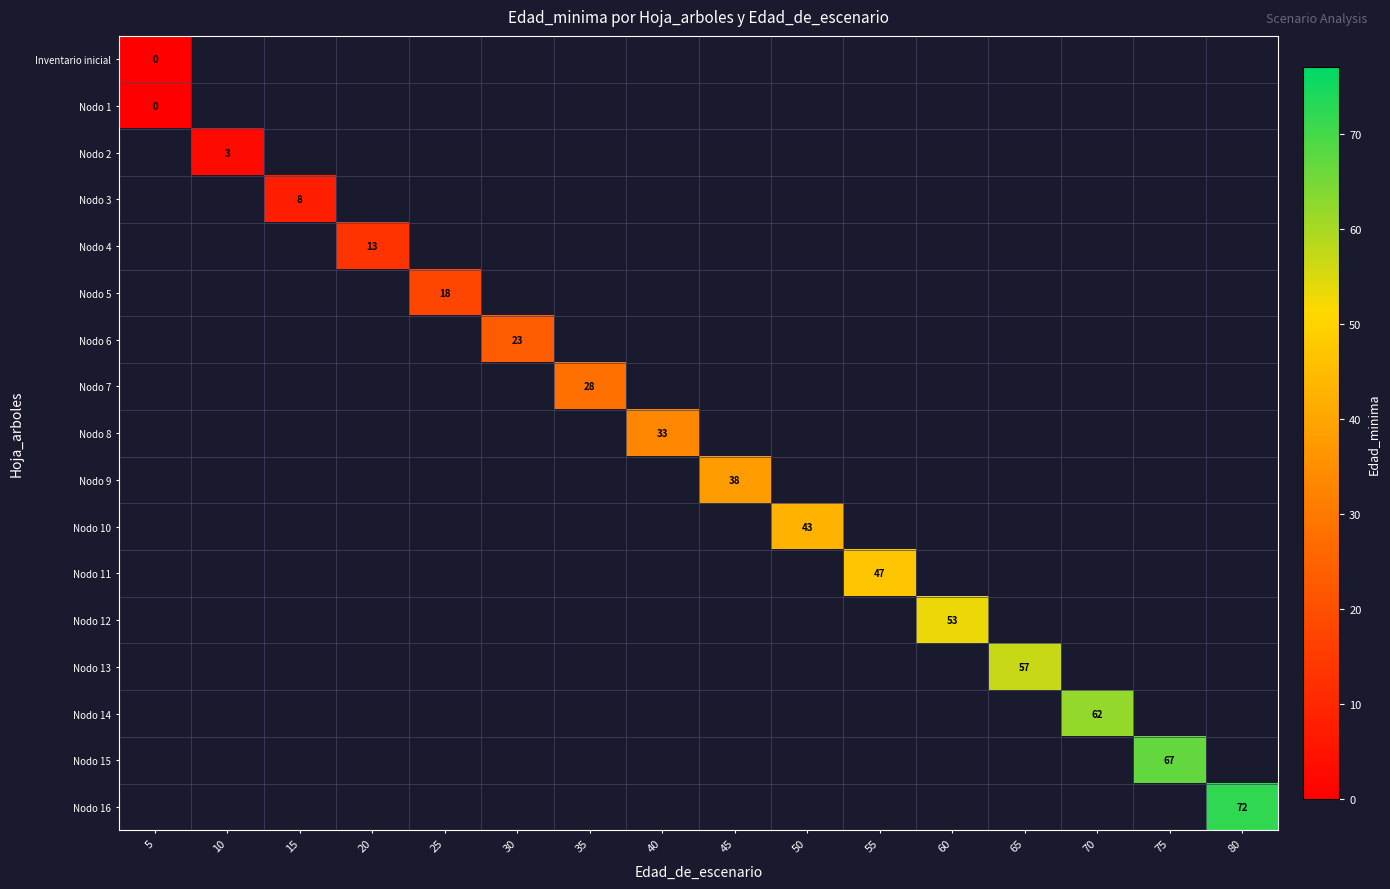

At 65, list the series in order from smallest to largest.

Inventario inicial, Nodo 1, Nodo 2, Nodo 3, Nodo 4, Nodo 5, Nodo 6, Nodo 7, Nodo 8, Nodo 9, Nodo 10, Nodo 11, Nodo 12, Nodo 13, Nodo 14, Nodo 15, Nodo 16